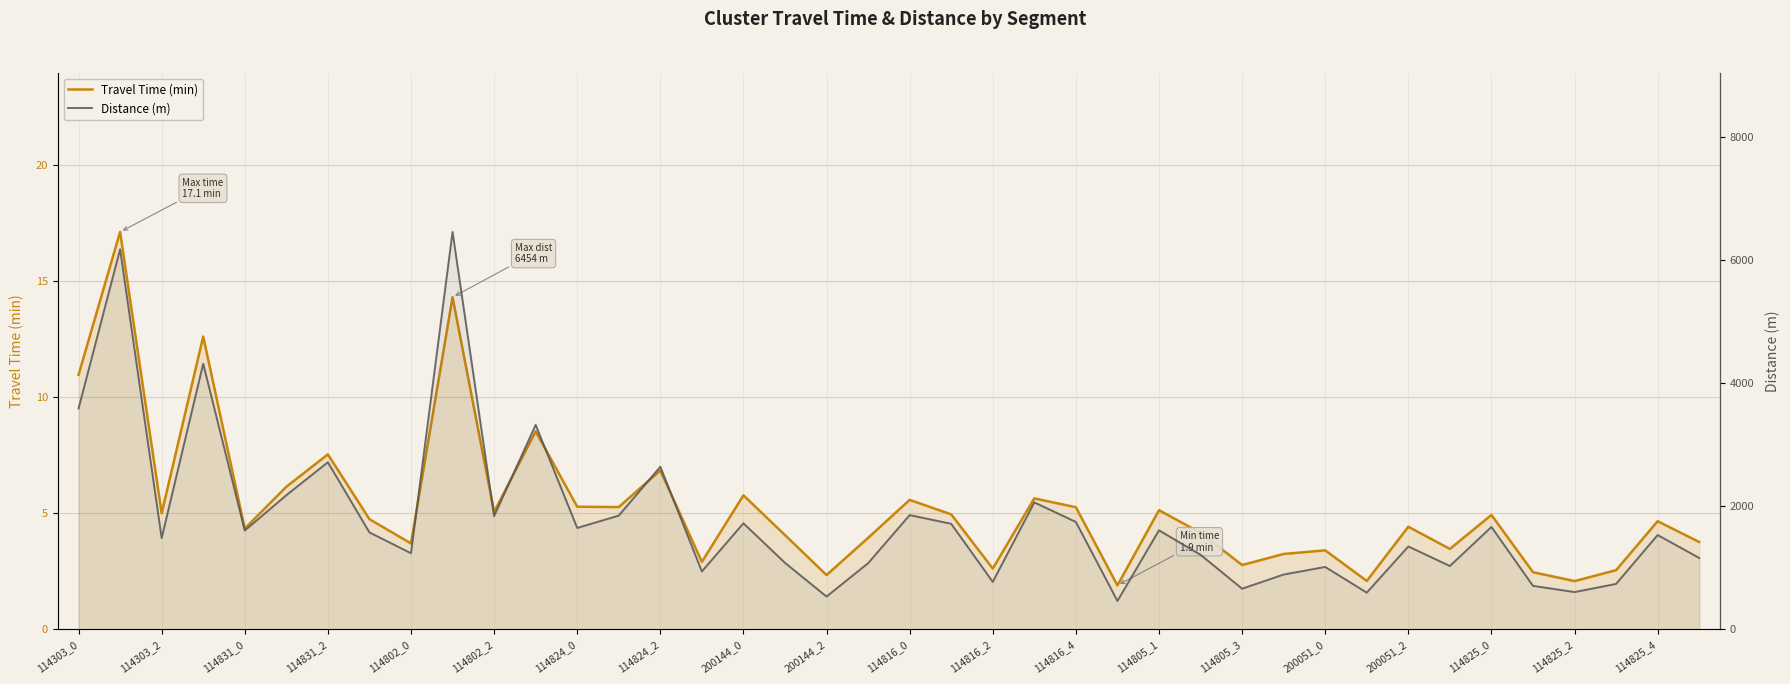

What are all the series names shown in the legend?

Travel Time (min), Distance (m)